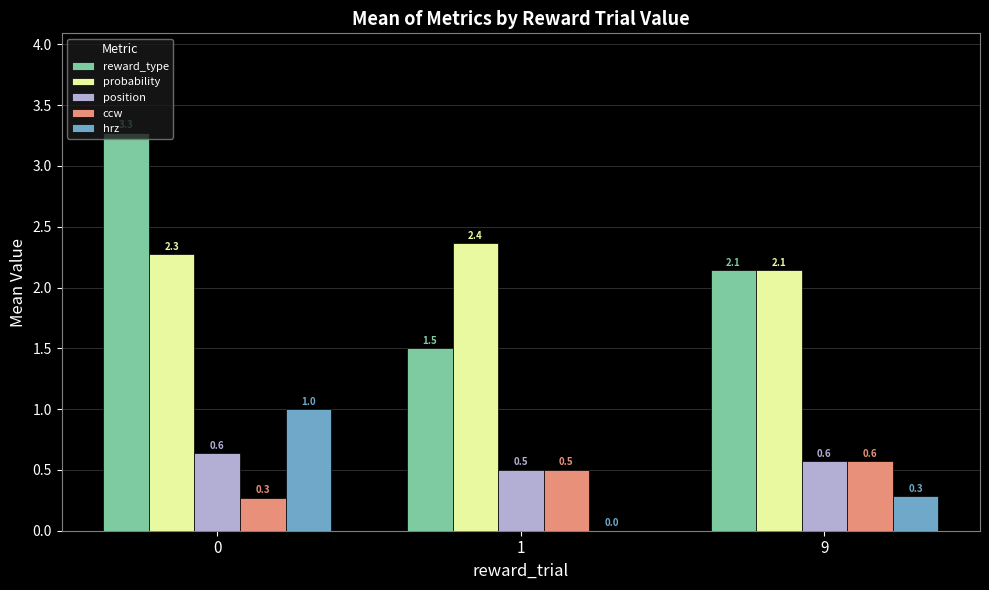

What are all the series names shown in the legend?

reward_type, probability, position, ccw, hrz